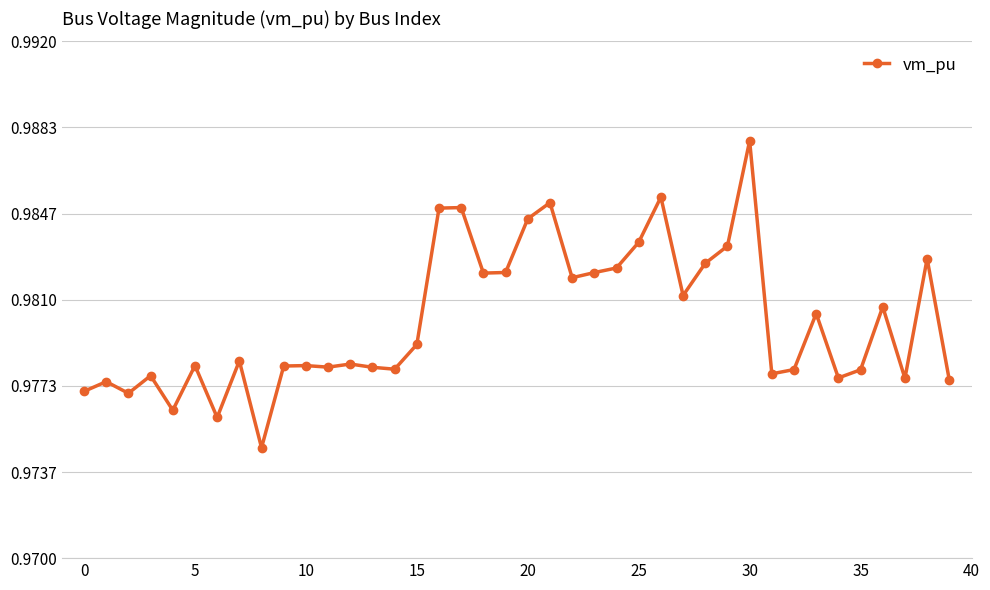

How many values are between 0 and 1?

40